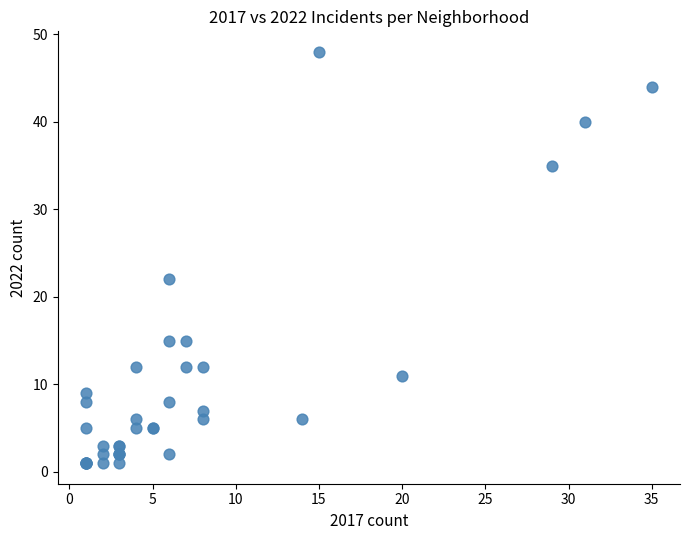

What Y value in the scatter plot is closest to 24?

22